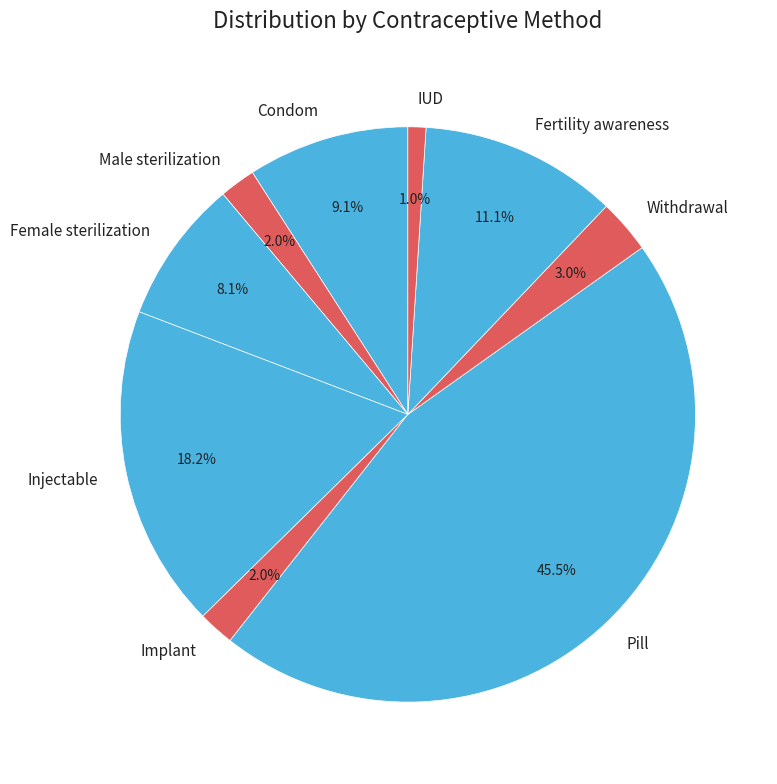

To the nearest percent, what portion does Condom represent?

9%